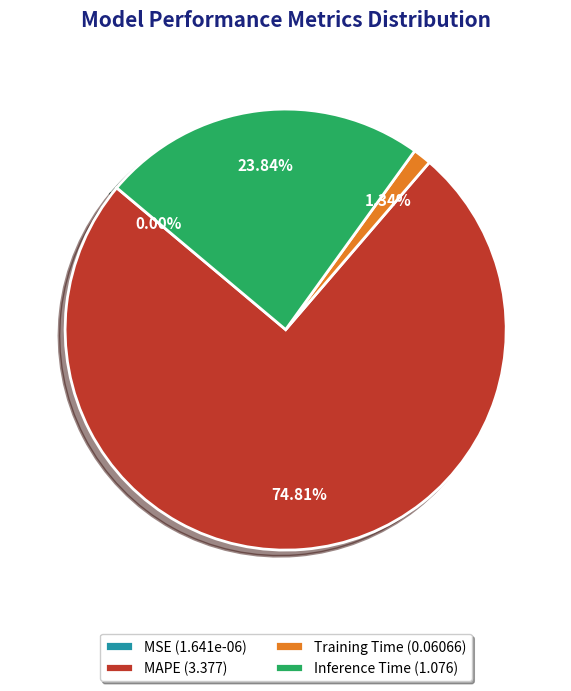

Does Inference Time (1.076) account for over 50% of the chart?

No